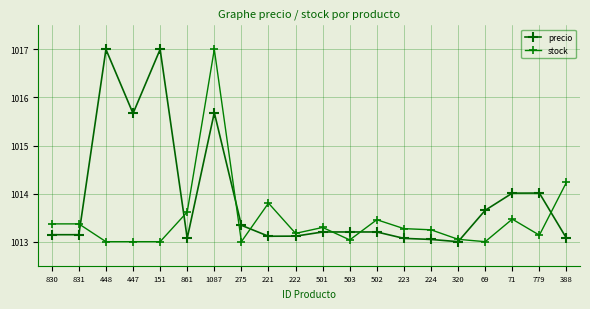

What is the label of the 2nd point from the right?

779